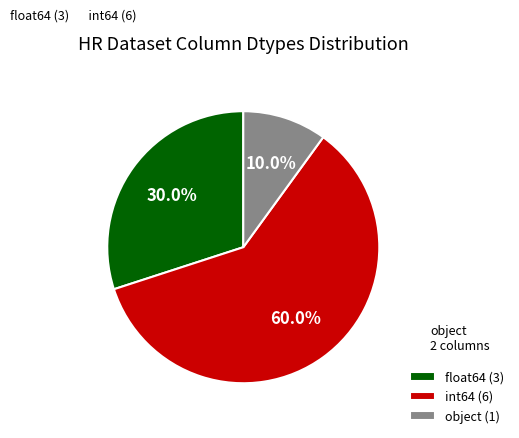

Rank the categories by value from highest to lowest.

int64, float64, object